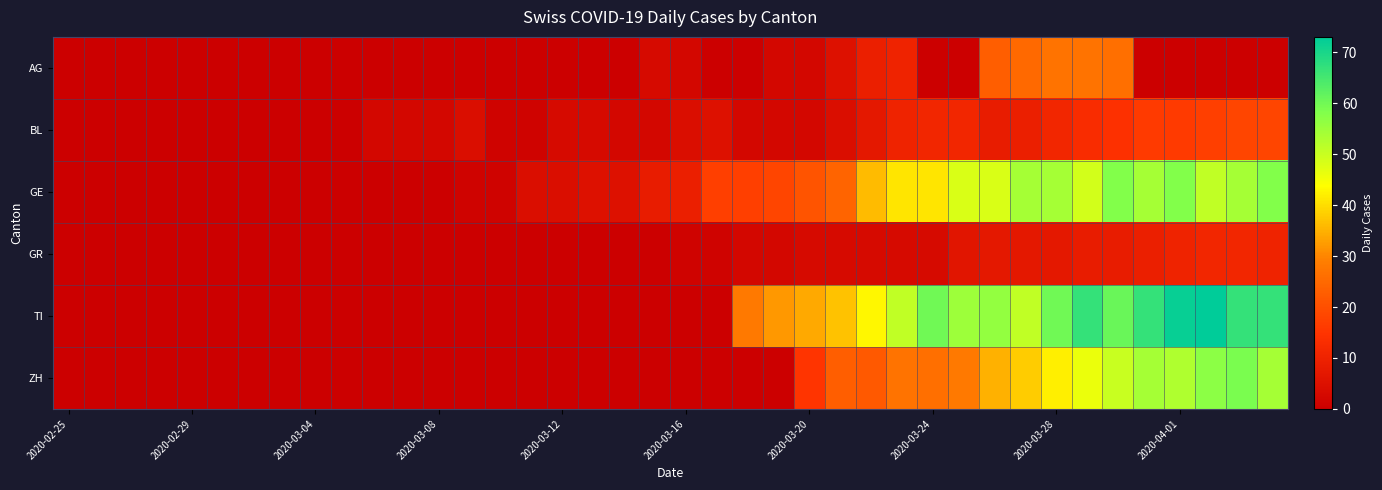

Reading left to right, what are all the values shown in this chart?

AG: 0	0	0	0	0	0	0	0	0	0	0	0	0	0	0	0	0	0	0	3	2	0	0	2	2	5	9	10	0	0	23	25	27	27	26	0	0	0	0	0
BL: 0	0	0	0	0	0	0	0	0	0	2	2	2	4	1	1	3	3	2	2	4	5	2	2	2	4	7	10	11	11	8	9	11	13	14	16	16	17	18	18
GE: 0	0	0	0	0	0	0	0	0	0	0	0	0	1	1	4	4	5	5	8	9	17	17	18	21	24	36	41	41	48	48	54	54	49	58	54	58	51	54	58
GR: 0	0	0	0	0	0	0	0	0	0	0	0	0	0	0	0	0	0	0	0	1	1	2	2	3	3	3	3	3	6	7	7	7	8	8	9	10	11	11	10
TI: 0	0	0	0	0	0	0	0	0	0	0	0	0	0	0	0	0	0	0	0	0	0	28	32	34	37	43	51	60	55	56	51	60	67	61	67	72	73	67	67
ZH: 0	0	0	0	0	0	0	0	0	0	0	0	0	0	0	0	0	0	0	0	0	0	0	0	15	23	22	27	26	28	35	38	42	46	50	54	53	57	59	54